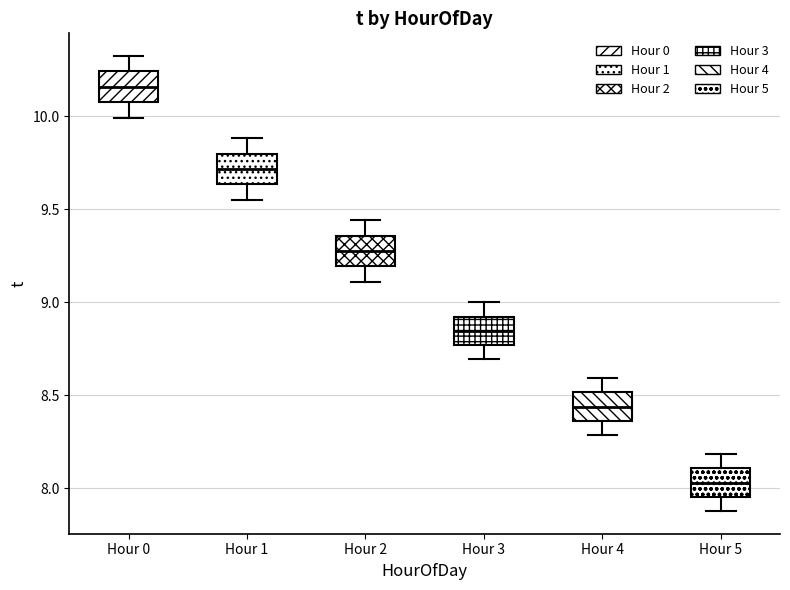

Where does the lower whisker of the box for Hour 3 end on the y-axis? The values are not printed on the chart, so give them approximately, as read against the axis.

8.70